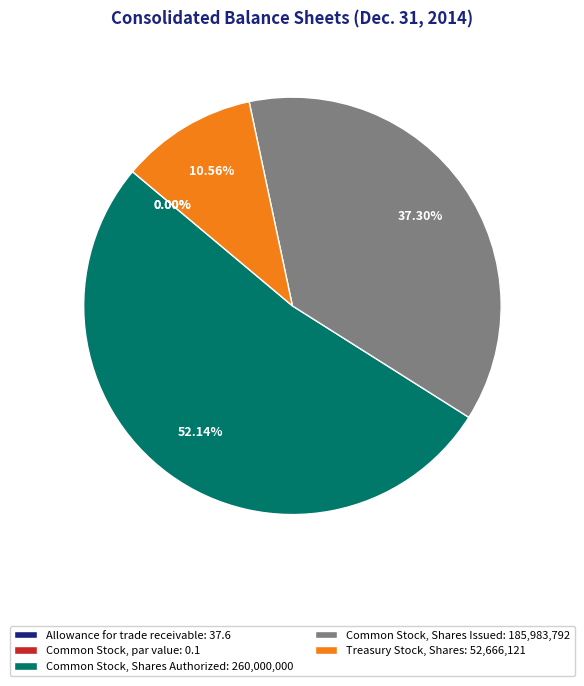

To the nearest percent, what percentage of the pie is Common Stock, Shares Issued?

37%